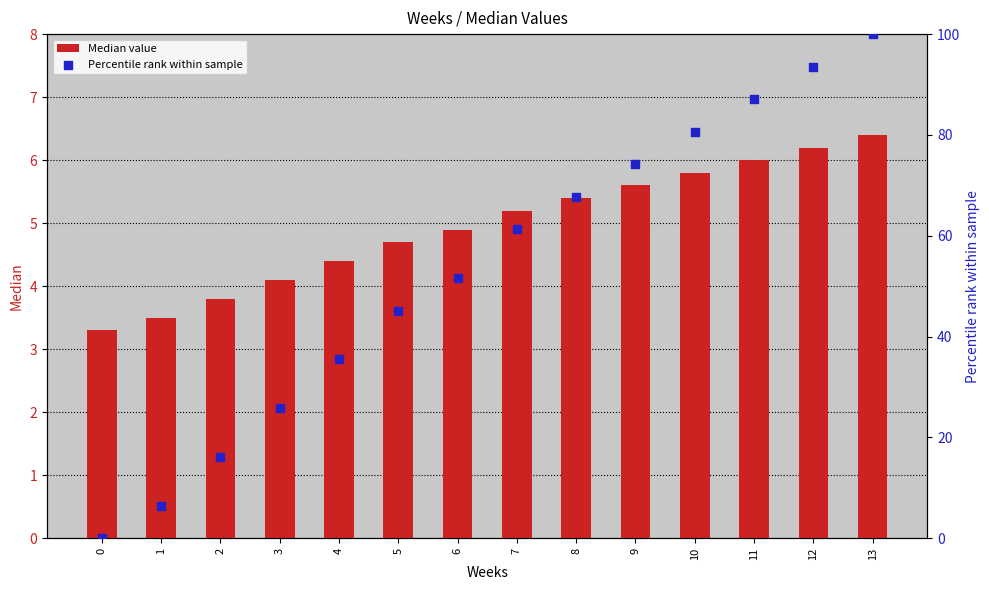

Which series has the largest total across all categories?

Percentile rank within sample